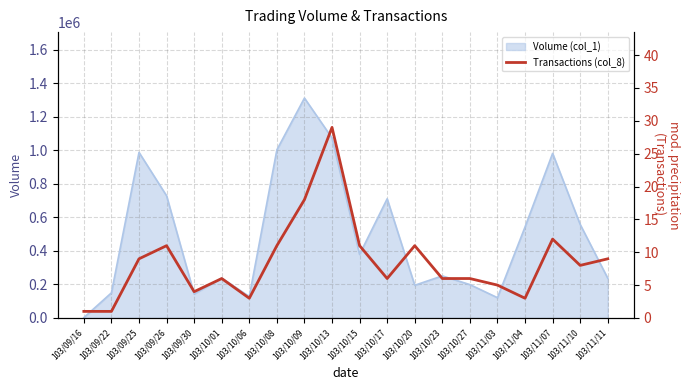

The value at 103/09/16 is 2. True or false?

False